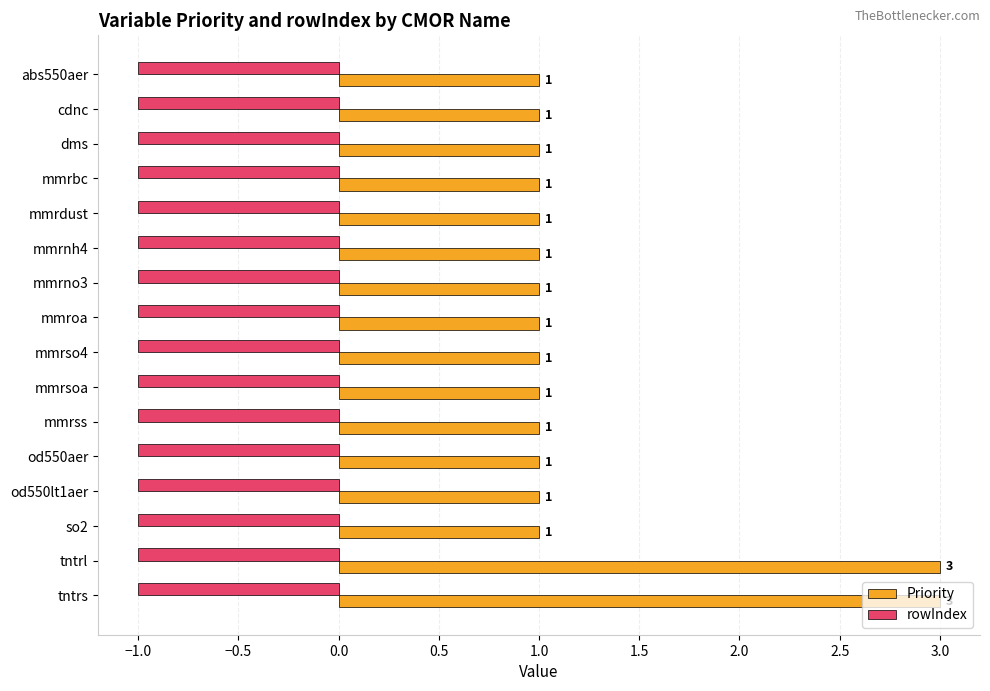

Is the value of Priority at mmrsoa greater than the value of rowIndex at abs550aer?

Yes